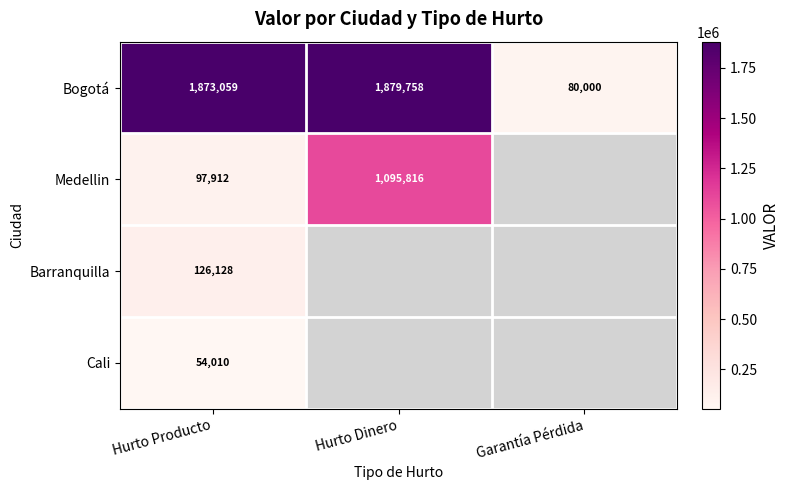

Is the value of Bogotá at Hurto Producto greater than the value of Medellin at Hurto Dinero?

Yes